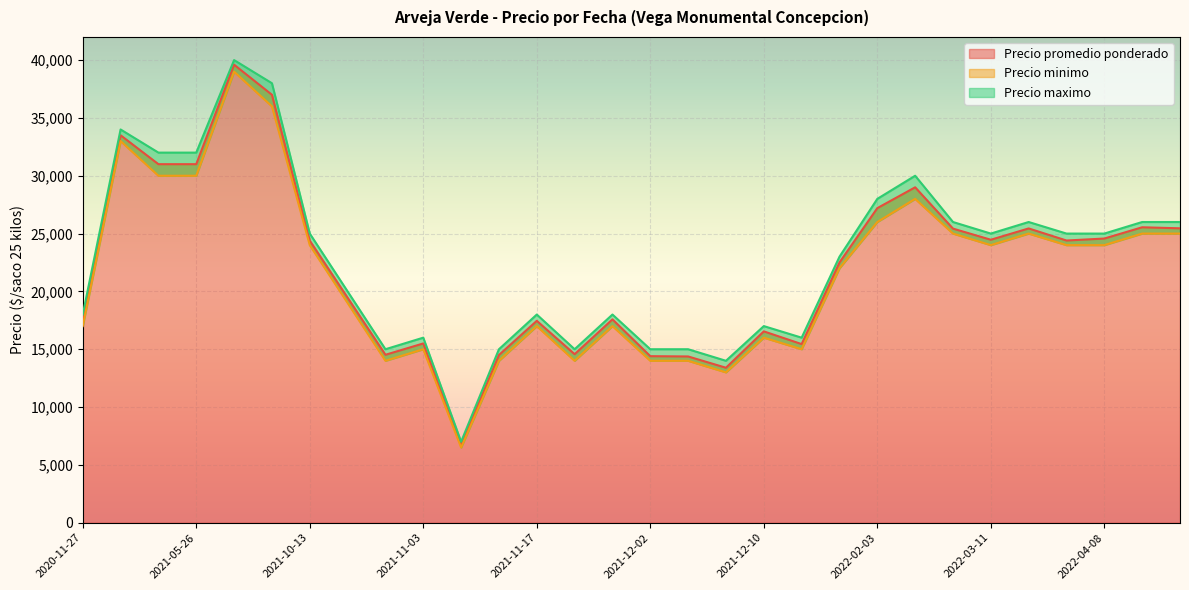

What is the maximum value for Precio promedio ponderado?

39600